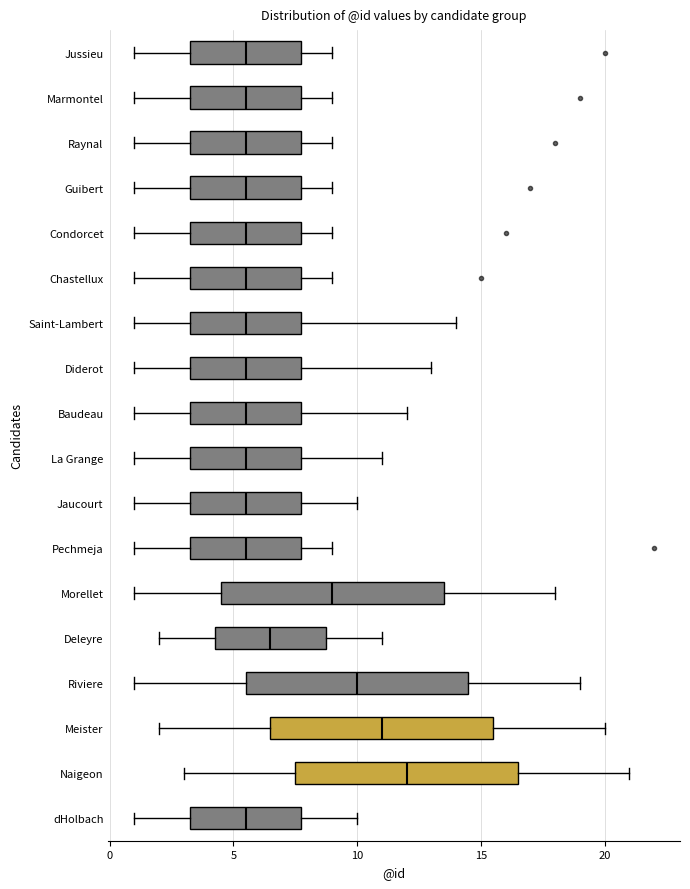

Reading bottom to top, read every box against the x-axis: the position of its median line, the range the box covers, and the ends of its whiskers. The values are not printed on the chart, so give them approximately, as read against the axis.

dHolbach: median 5.5, box 3.5 to 8.0, whiskers 1.0 to 10.0
Naigeon: median 12.0, box 7.5 to 16.5, whiskers 3.0 to 21.0
Meister: median 11.0, box 6.5 to 15.5, whiskers 2.0 to 20.0
Riviere: median 10.0, box 5.5 to 14.5, whiskers 1.0 to 19.0
Deleyre: median 6.5, box 4.5 to 9.0, whiskers 2.0 to 11.0
Morellet: median 9.0, box 4.5 to 13.5, whiskers 1.0 to 18.0
Pechmeja: median 5.5, box 3.5 to 8.0, whiskers 1.0 to 9.0
Jaucourt: median 5.5, box 3.5 to 8.0, whiskers 1.0 to 10.0
La Grange: median 5.5, box 3.5 to 8.0, whiskers 1.0 to 11.0
Baudeau: median 5.5, box 3.5 to 8.0, whiskers 1.0 to 12.0
Diderot: median 5.5, box 3.5 to 8.0, whiskers 1.0 to 13.0
Saint-Lambert: median 5.5, box 3.5 to 8.0, whiskers 1.0 to 14.0
Chastellux: median 5.5, box 3.5 to 8.0, whiskers 1.0 to 9.0
Condorcet: median 5.5, box 3.5 to 8.0, whiskers 1.0 to 9.0
Guibert: median 5.5, box 3.5 to 8.0, whiskers 1.0 to 9.0
Raynal: median 5.5, box 3.5 to 8.0, whiskers 1.0 to 9.0
Marmontel: median 5.5, box 3.5 to 8.0, whiskers 1.0 to 9.0
Jussieu: median 5.5, box 3.5 to 8.0, whiskers 1.0 to 9.0